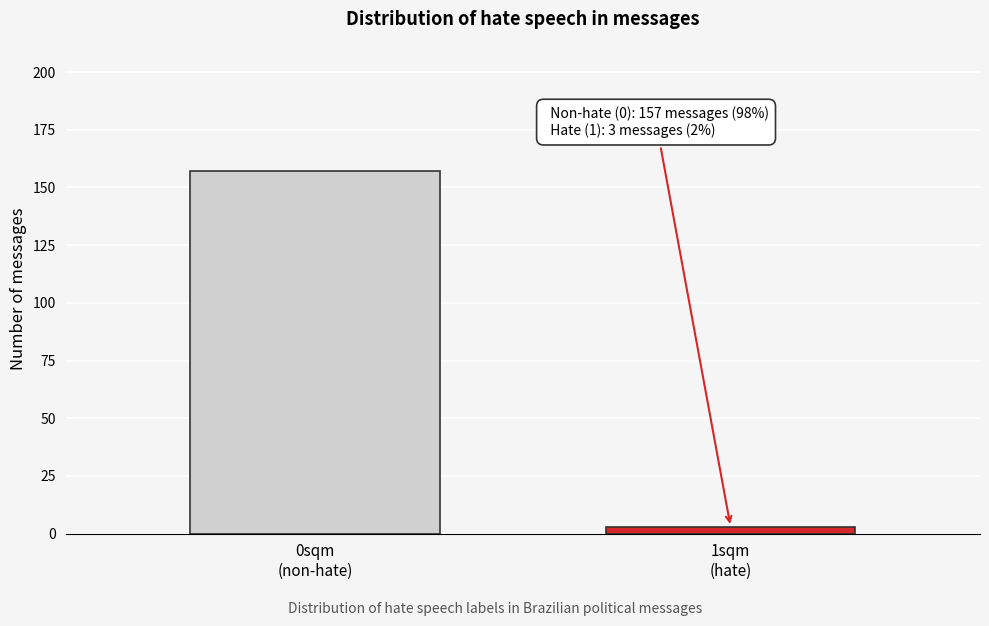

Reading left to right, extract all data points from this chart.

157	3